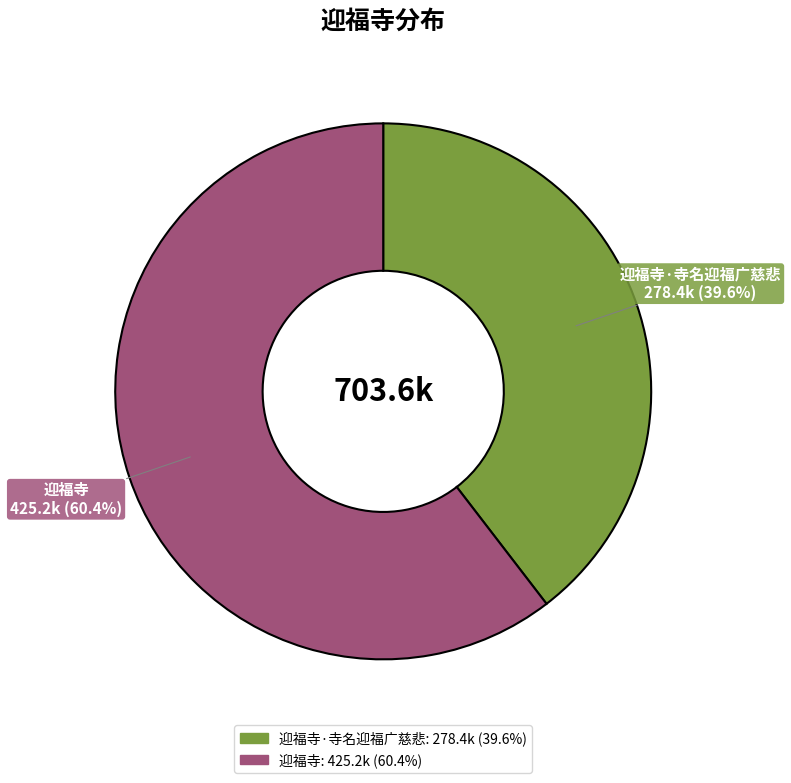

How many segments does this pie chart have?

2